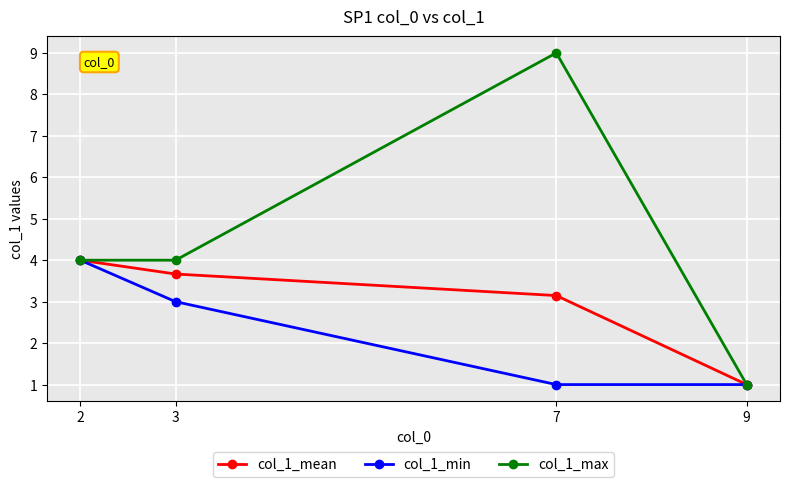

How many lines are shown in the chart?

3